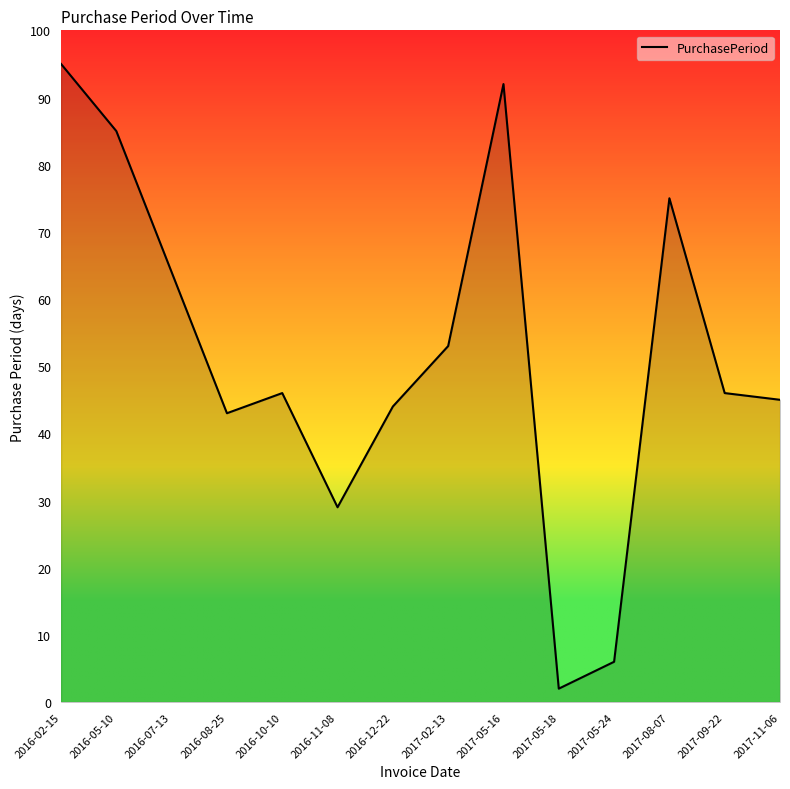

What is the change in value from 2016-07-13 to 2017-11-06?

-19